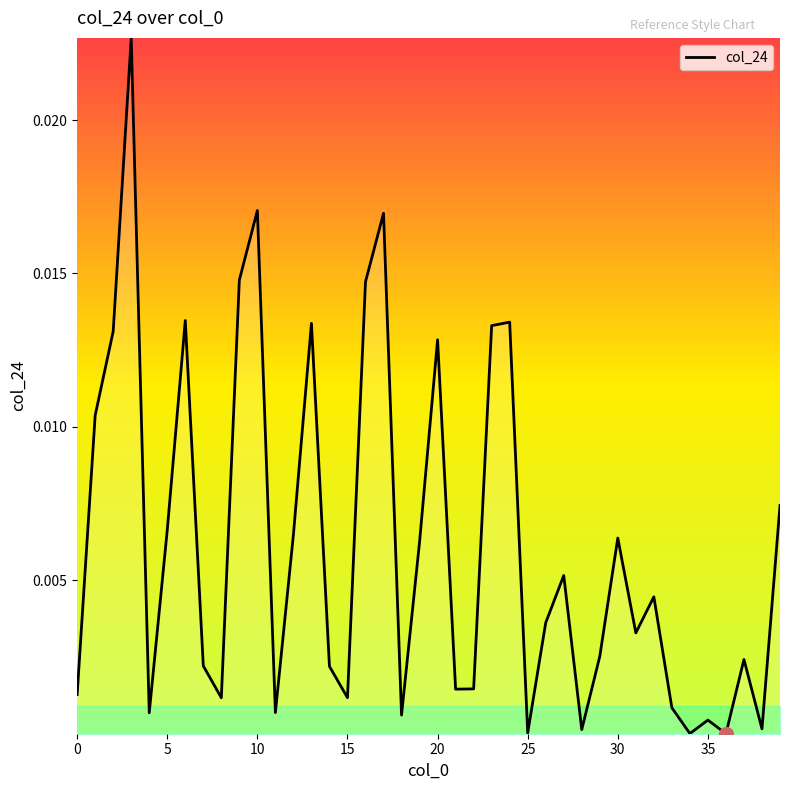

How many points are higher than both their immediate neighbors (excluding endpoints)?

12